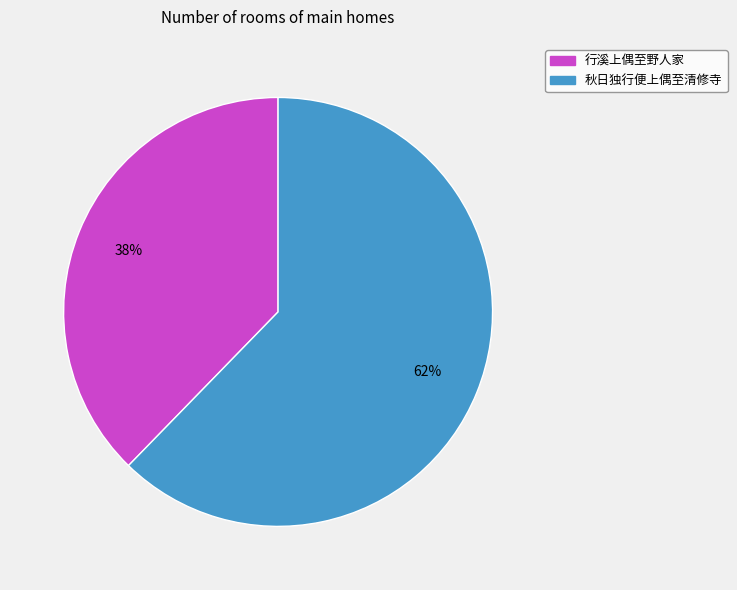

Does 秋日独行便上偶至清修寺 account for over 50% of the chart?

Yes